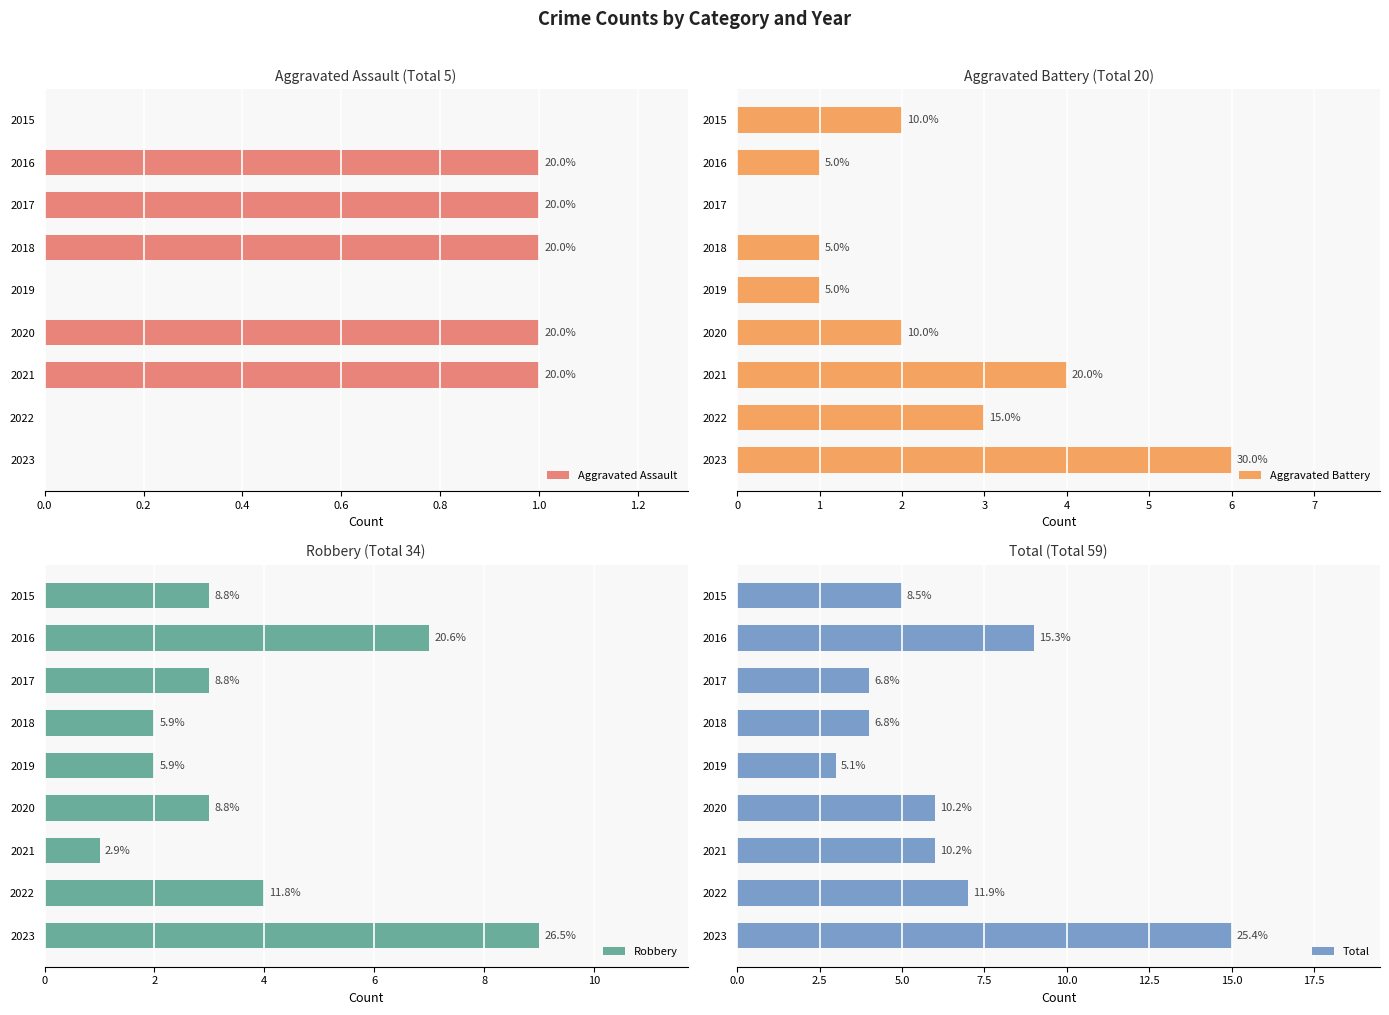

What is the maximum value shown in the chart?

15